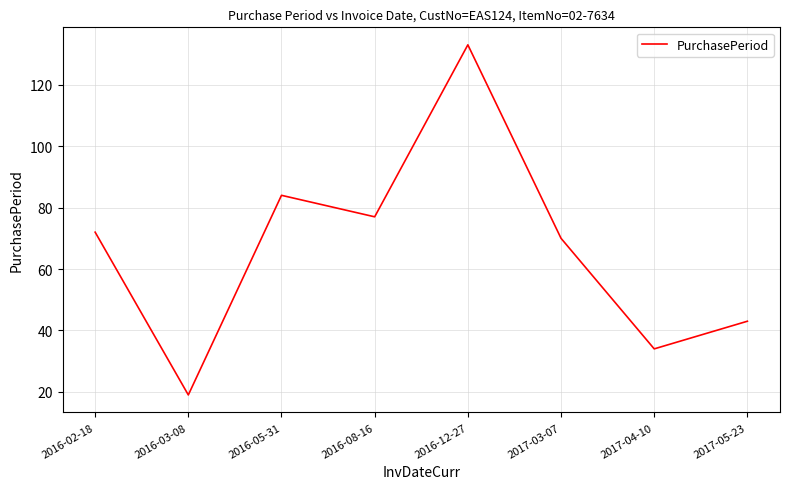

Where is the first local maximum?

2016-05-31